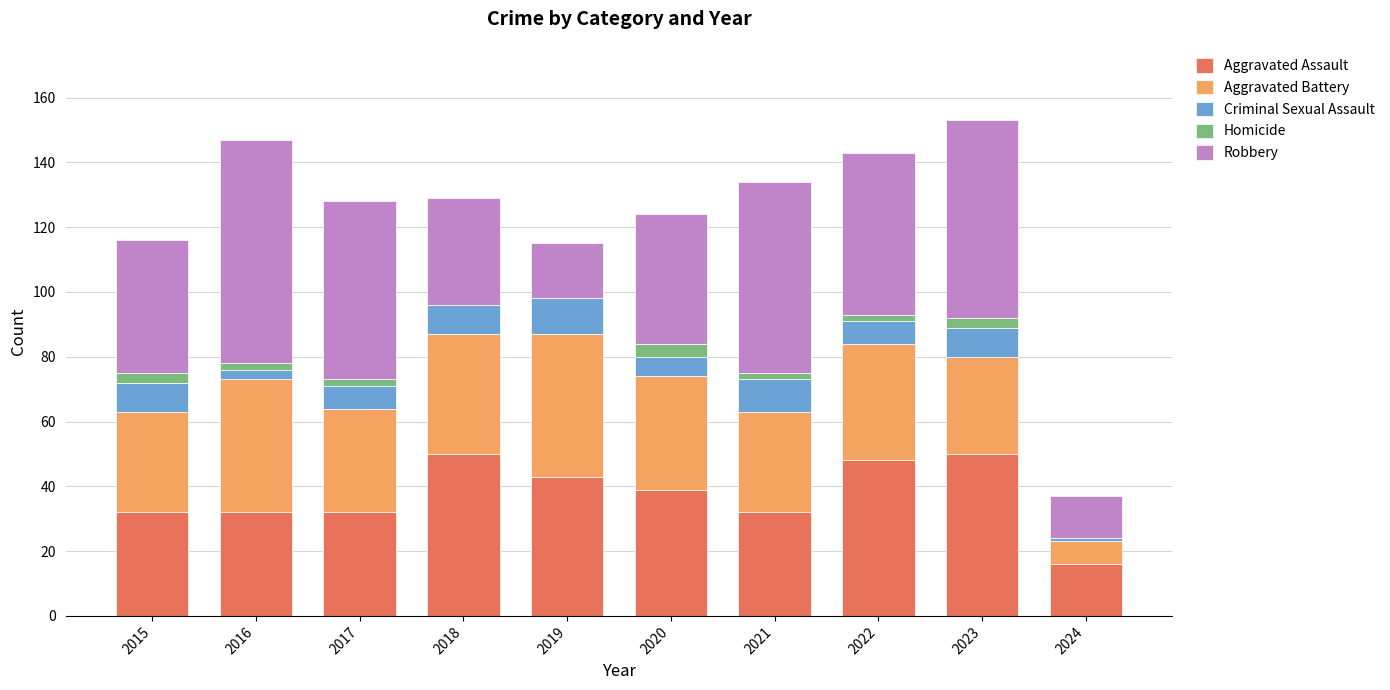

What is the total value across all series at 2019?

115